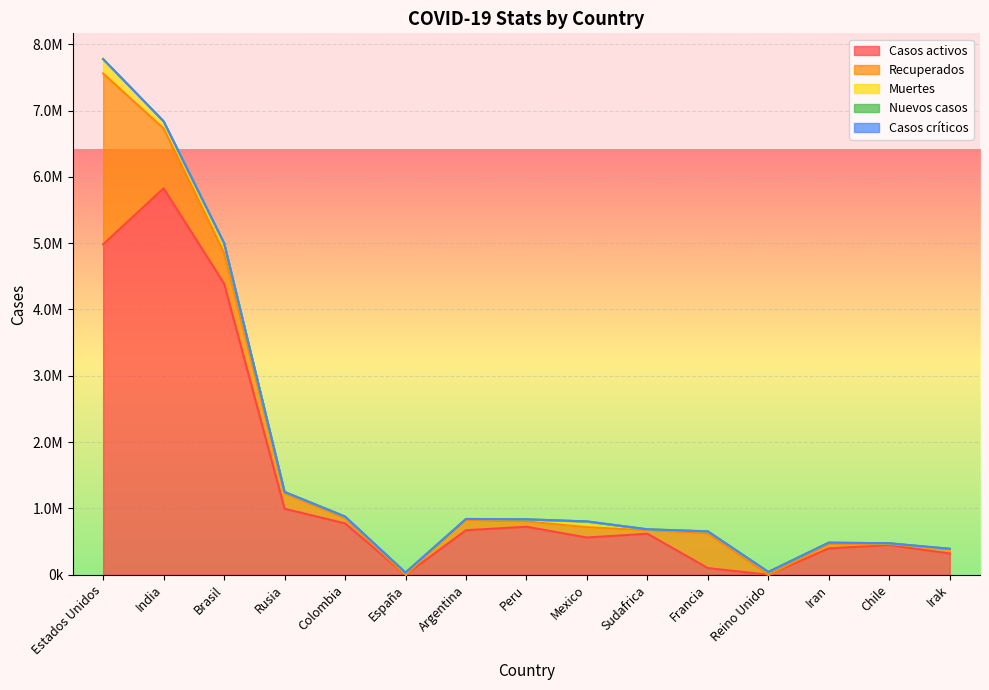

Which category has the highest value across all series?

India